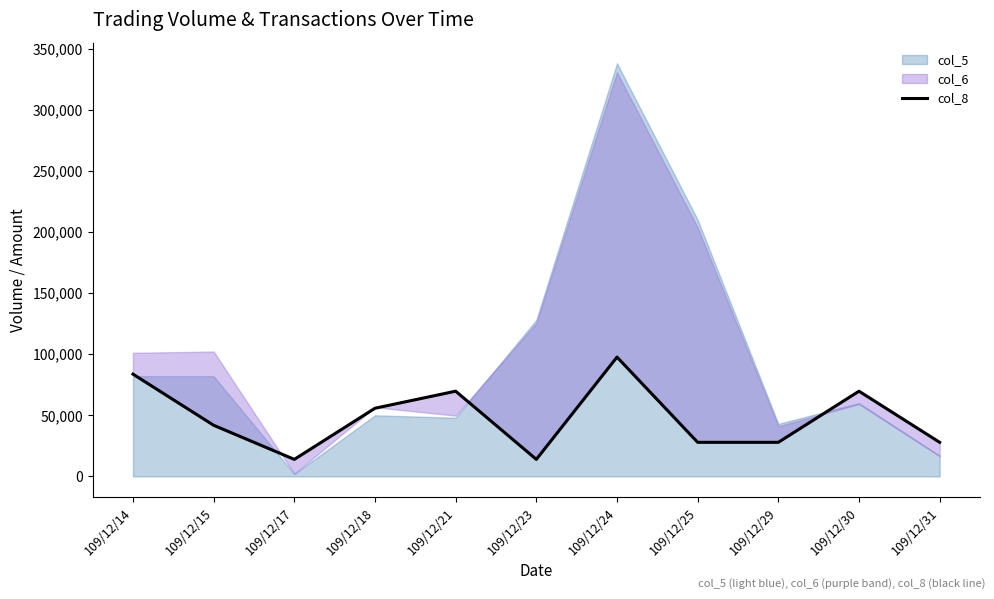

Count the number of categories in the chart.

11